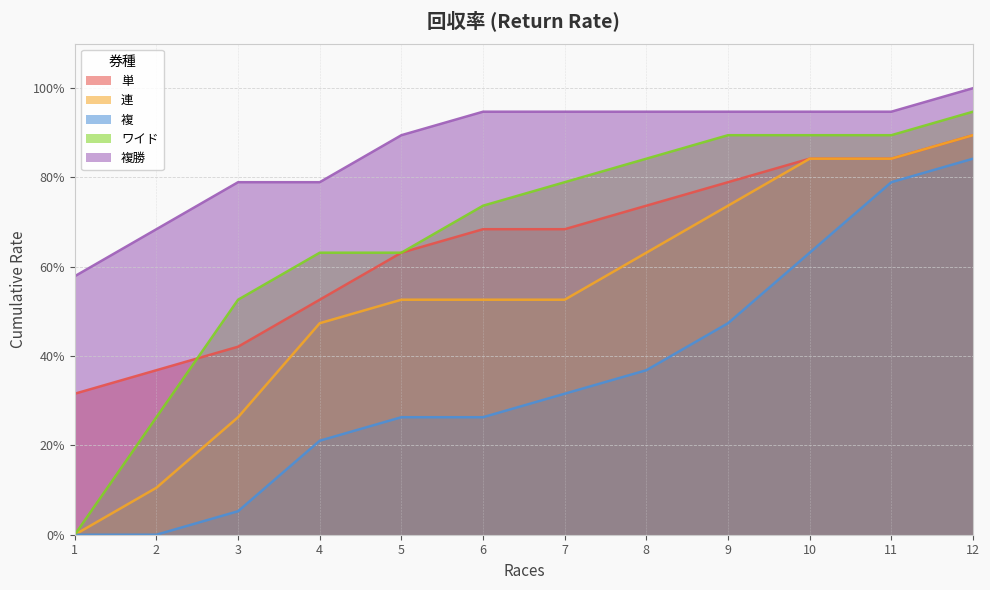

True or false: ワイド and 複 cross at least once.

False